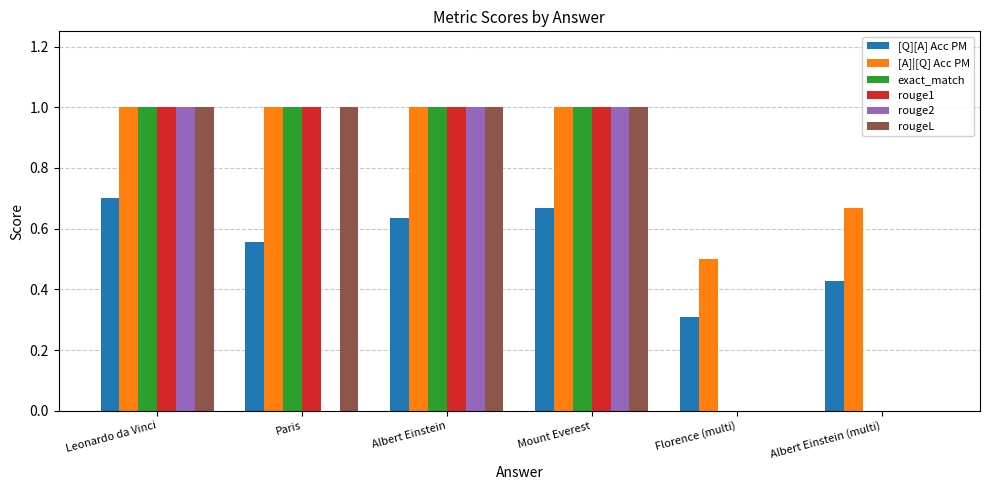

Which series changed the most between Florence (multi) and Albert Einstein (multi)?

[A]|[Q] Acc PM